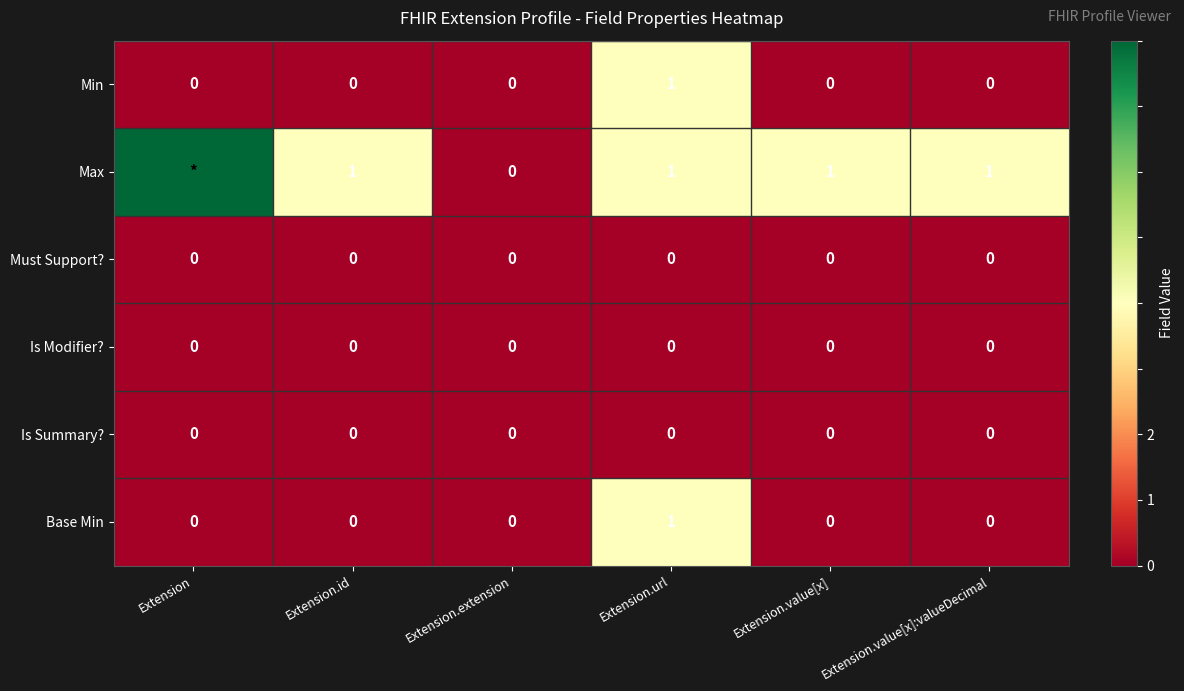

Is the value of Max at Extension.url greater than the value of Is Modifier? at Extension.extension?

Yes